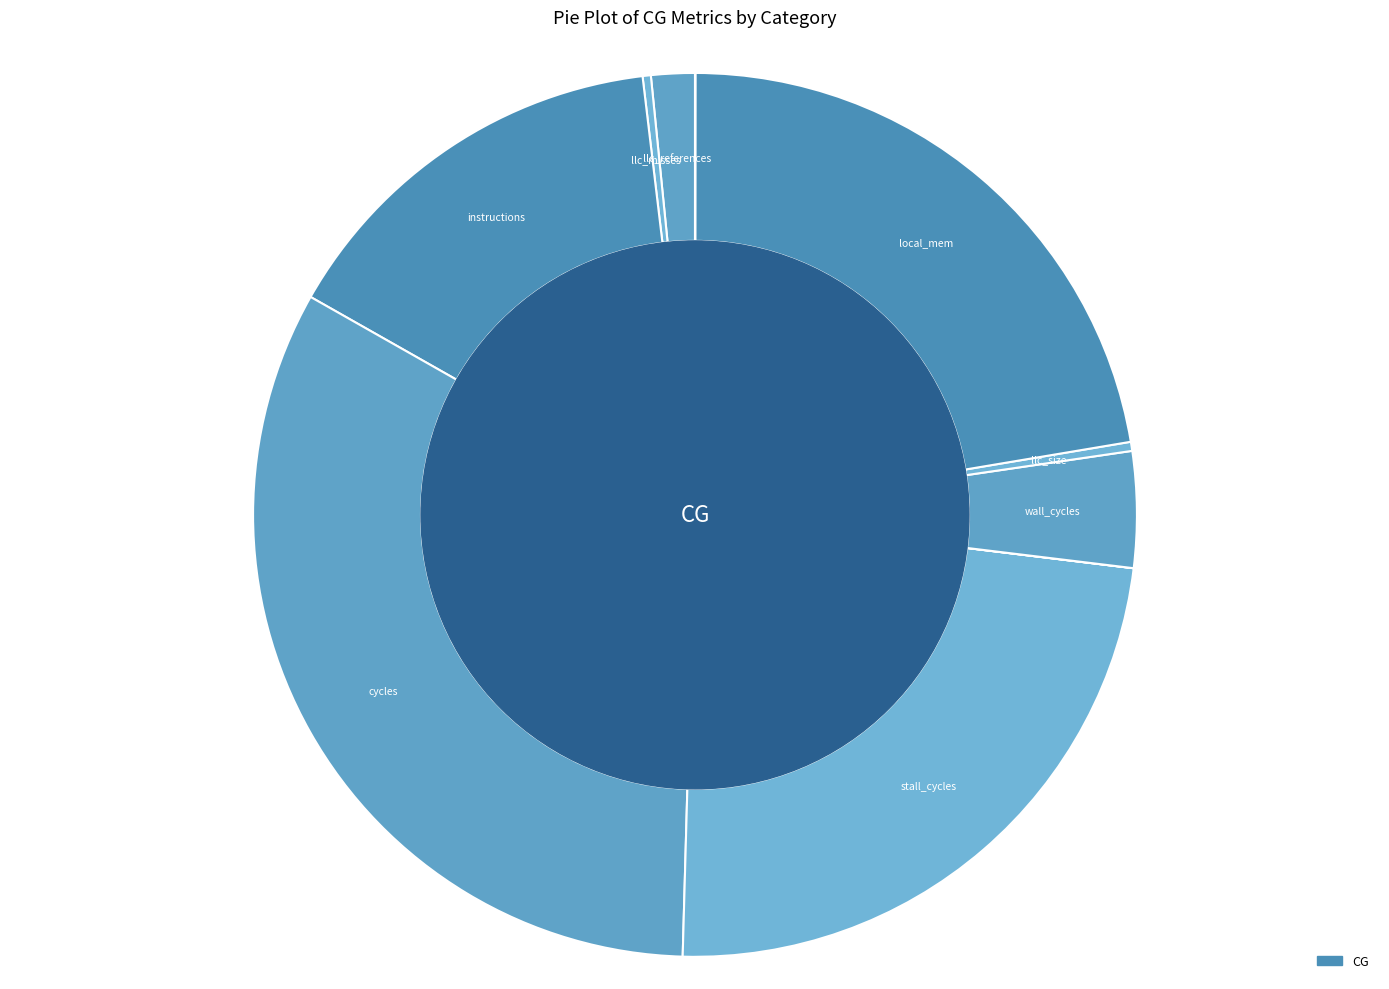

How many slices are in this pie chart?

11